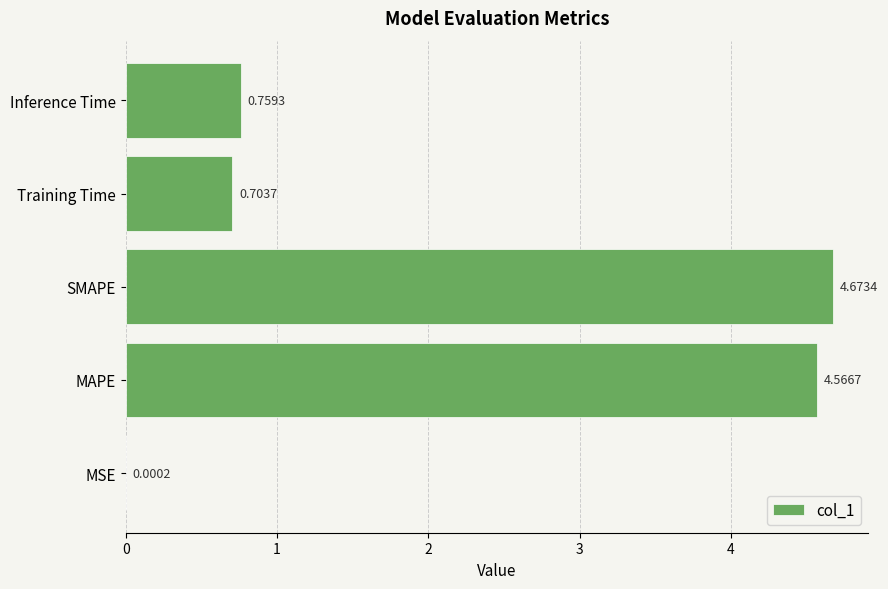

What is the sum of the values at SMAPE and MAPE?

9.2